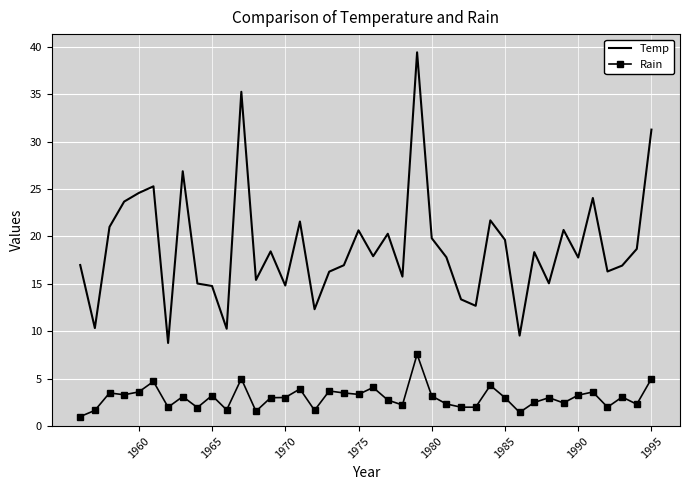

Which series has the largest range (max minus min)?

Temp